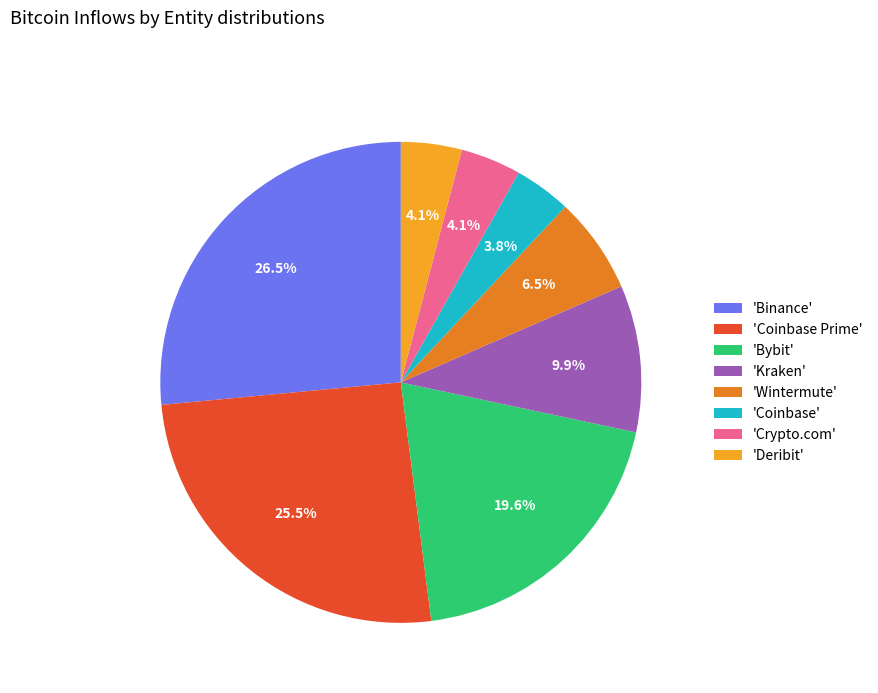

How many segments does this pie chart have?

8